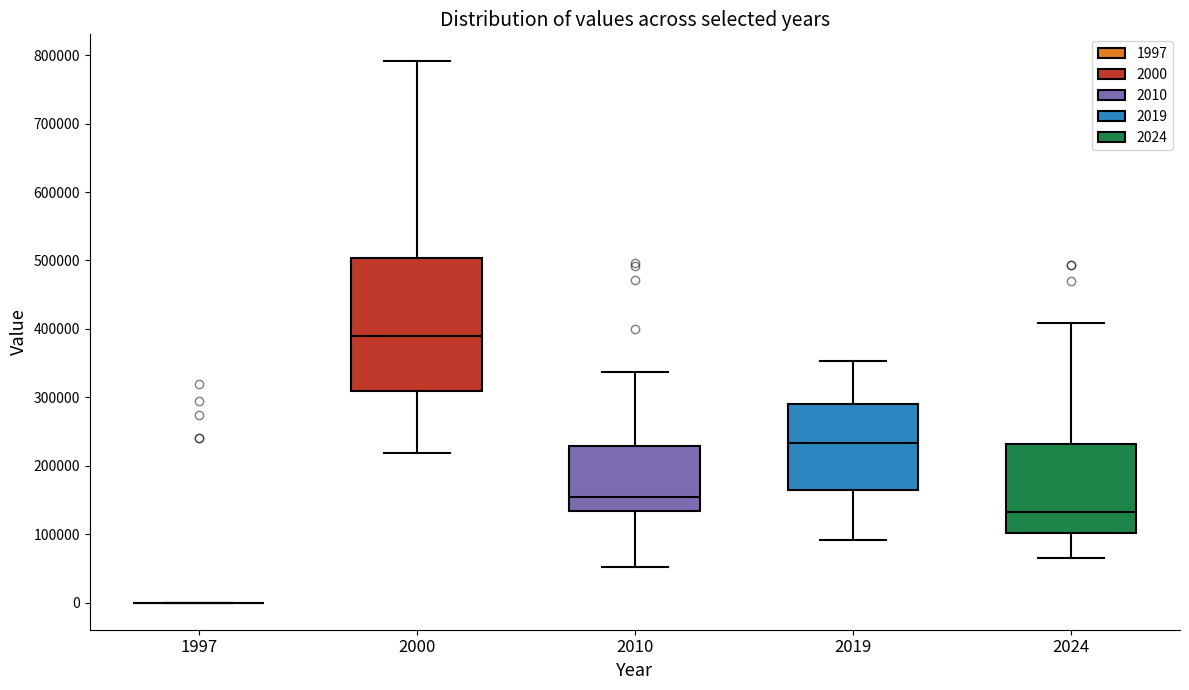

Reading left to right, read every box against the y-axis: the position of its median line, the range the box covers, and the ends of its whiskers. The values are not printed on the chart, so give them approximately, as read against the axis.

1997: box collapsed to a line at 0, whiskers 0 to 0
2000: median 390000, box 310000 to 500000, whiskers 220000 to 790000
2010: median 150000, box 130000 to 230000, whiskers 50000 to 340000
2019: median 230000, box 160000 to 290000, whiskers 90000 to 350000
2024: median 130000, box 100000 to 230000, whiskers 70000 to 410000